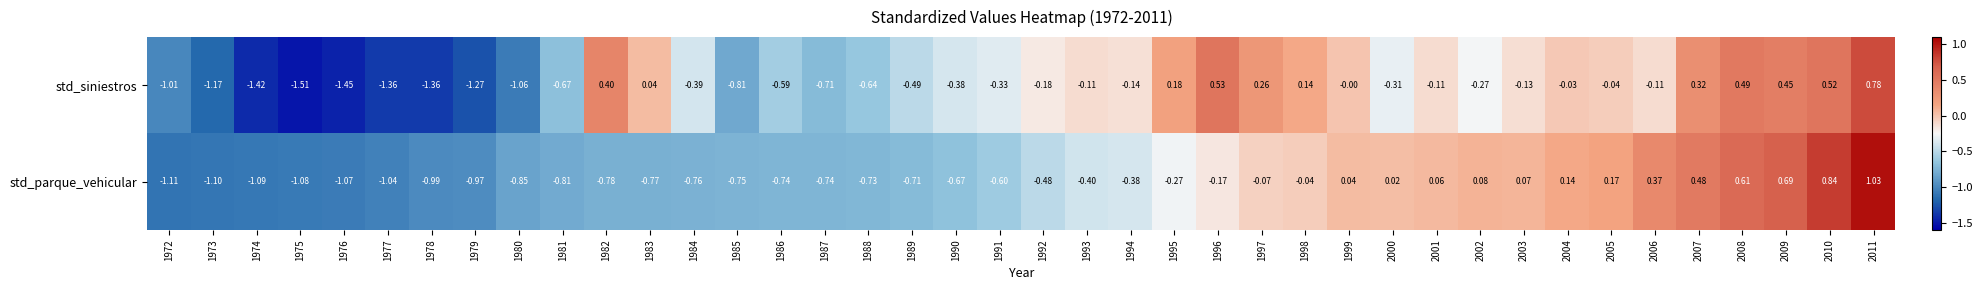

Which series has the largest total across all categories?

std_siniestros